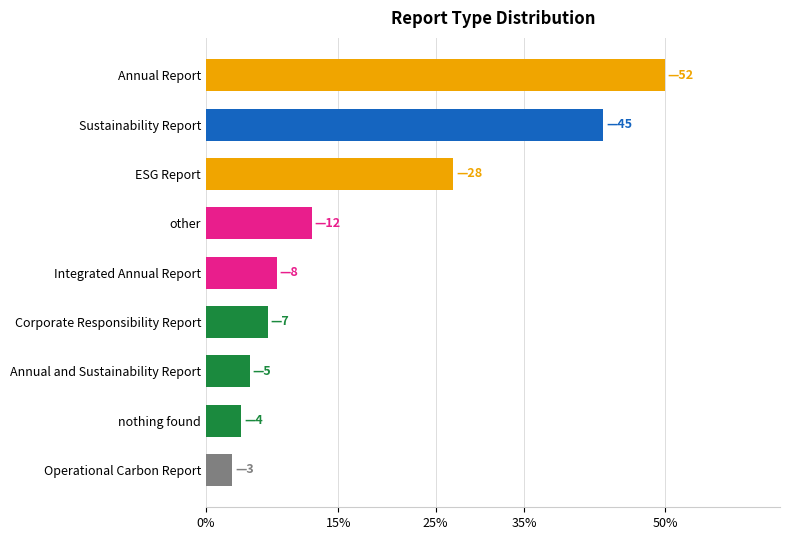

The chart shows a value of 28 at ESG Report. True or false?

True